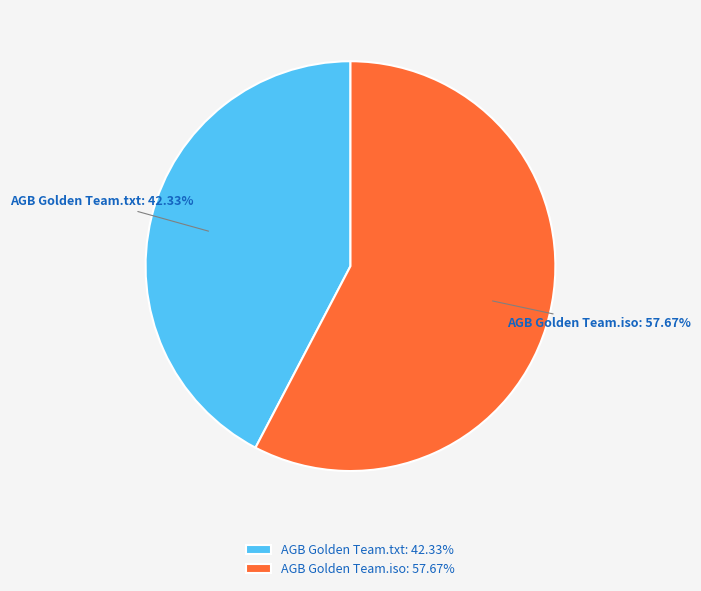

What is the smallest slice in the pie chart?

AGB Golden Team.txt: 42.33%